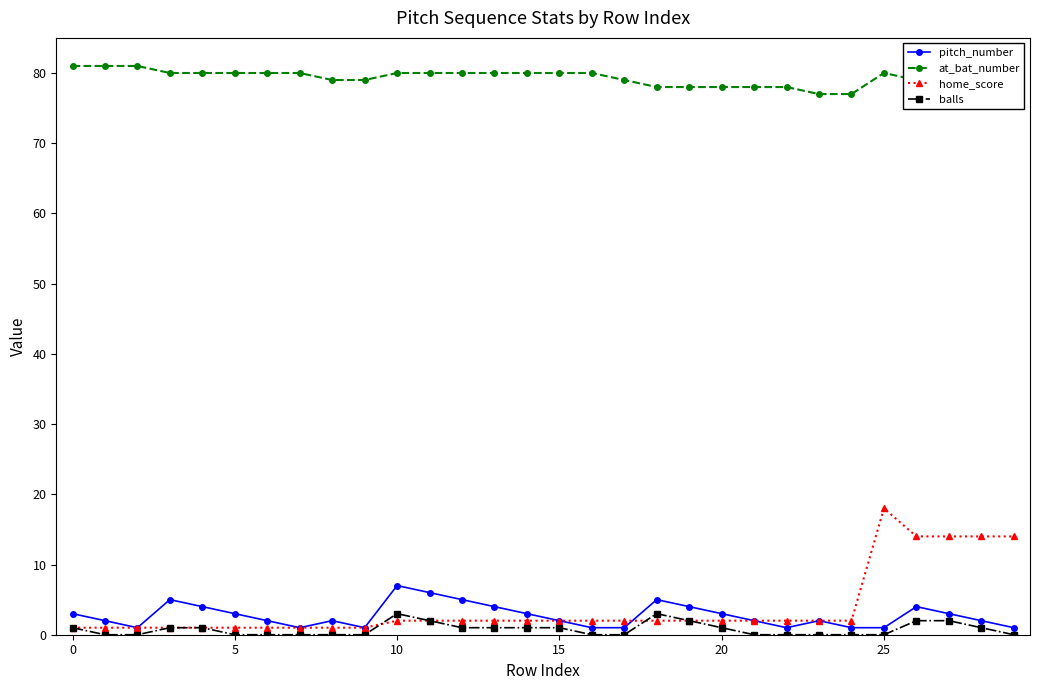

Which series has the largest range (max minus min)?

home_score